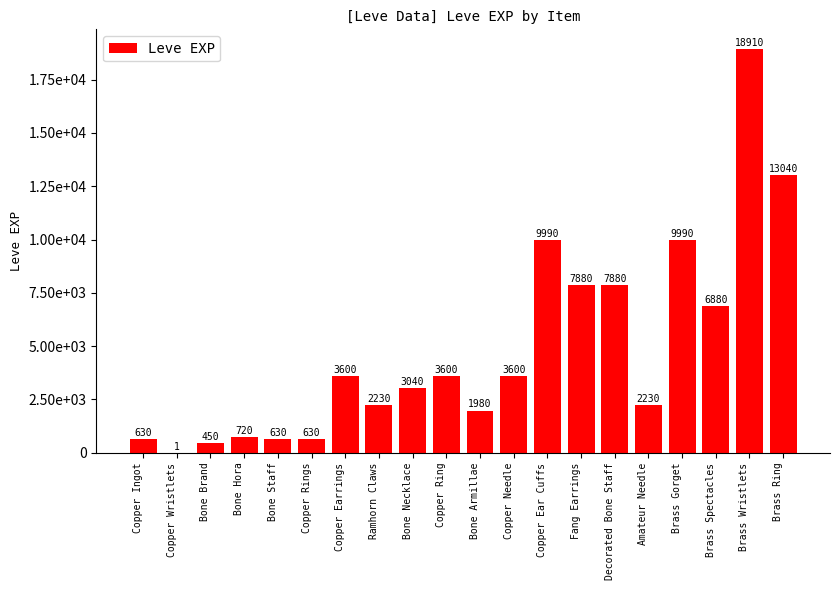

What is the smallest value displayed?

1